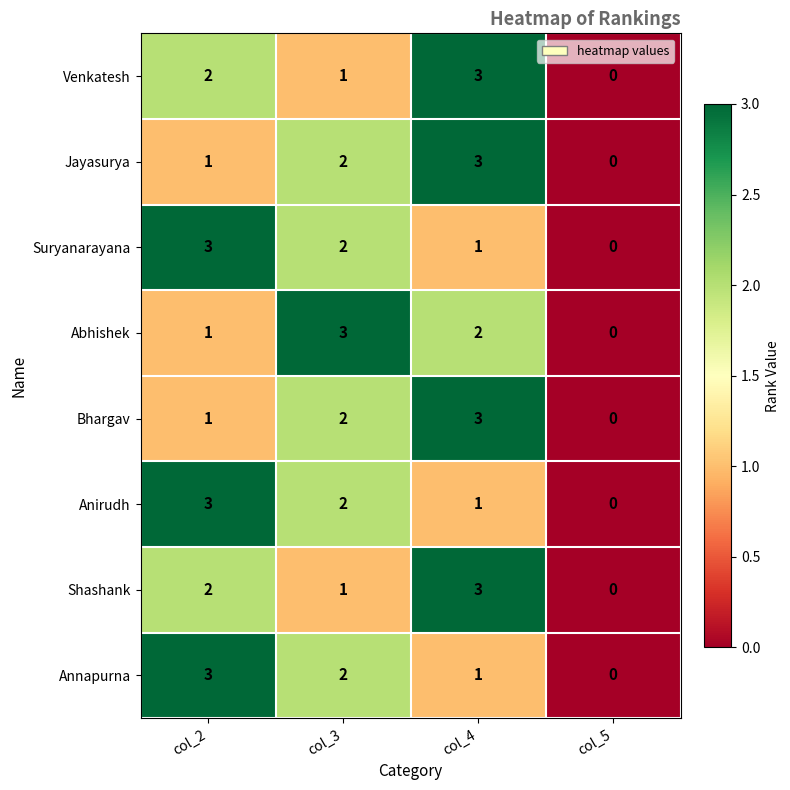

Rank the categories by Jayasurya value from lowest to highest.

col_5, col_2, col_3, col_4